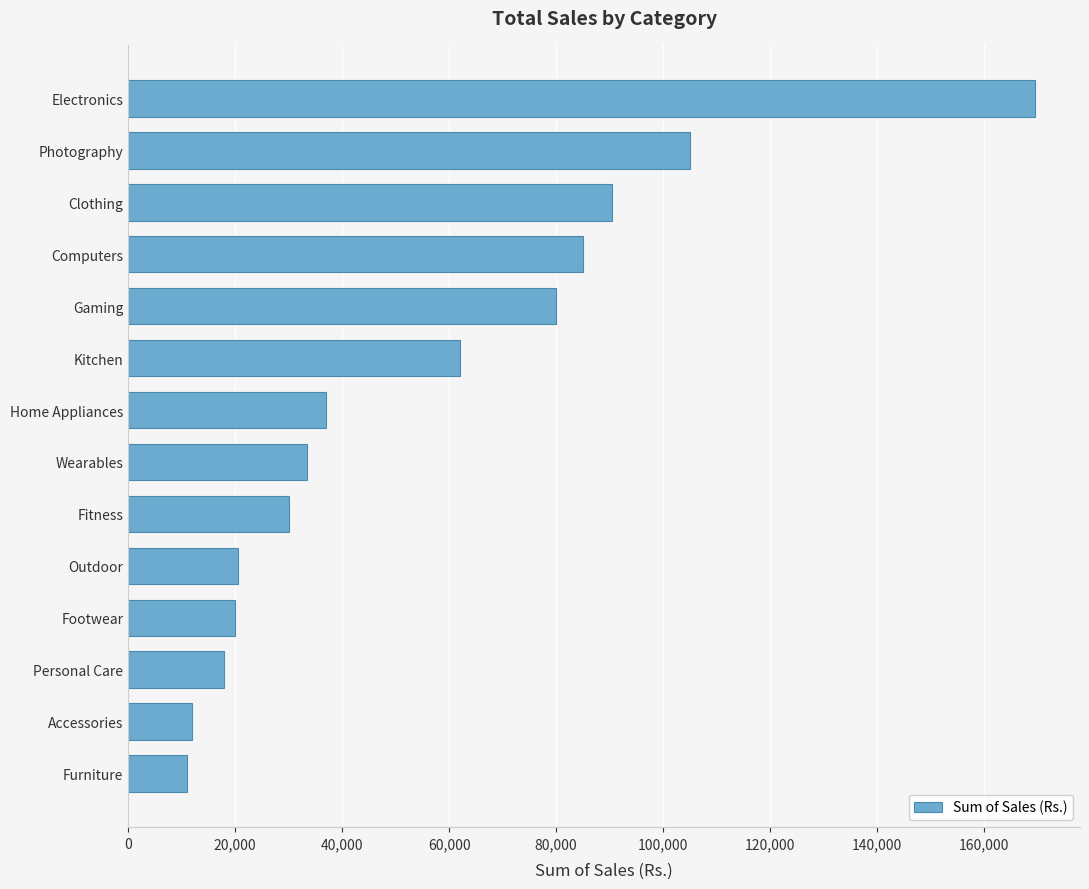

Is it true that the value at Accessories is 12000?

True